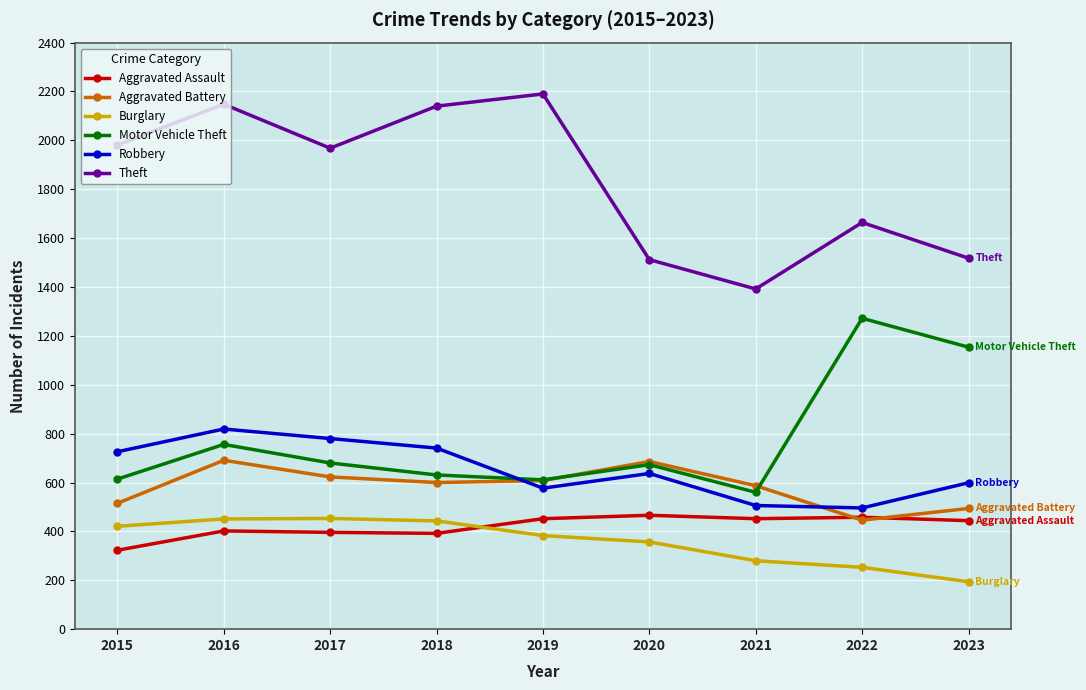

What is the maximum value for Aggravated Assault?

466